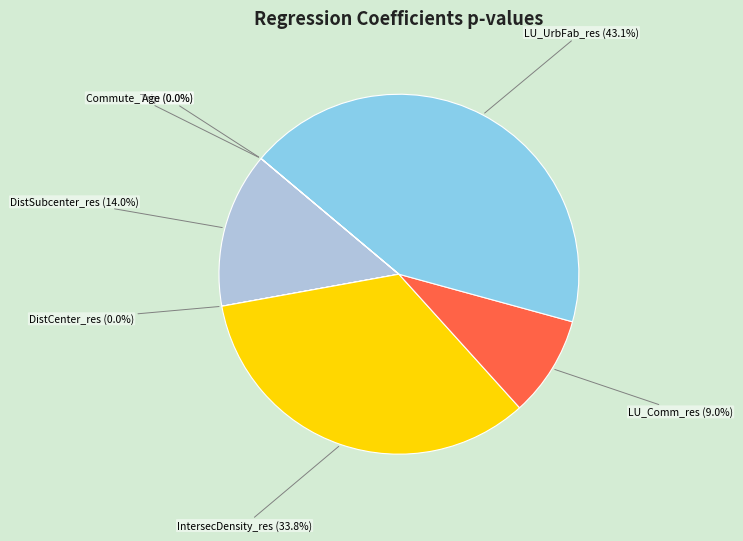

Is it true that LU_UrbFab_res is 36% of the pie?

False